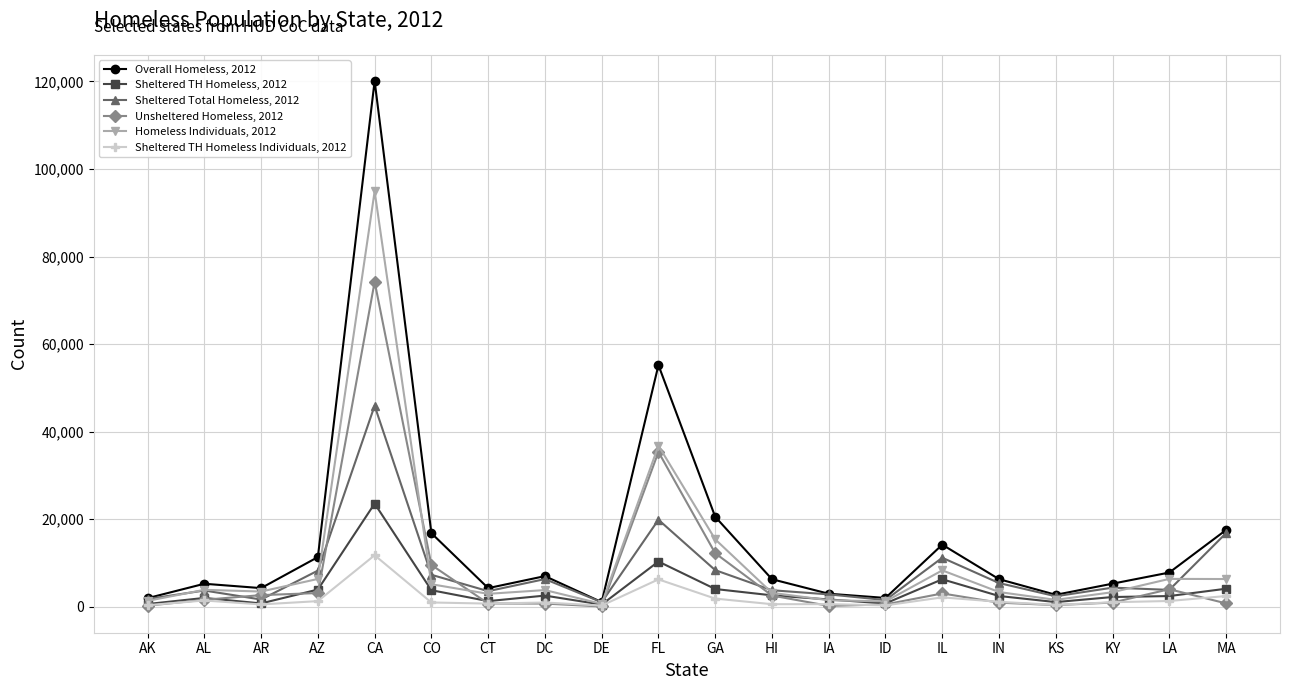

How many values in the Homeless Individuals, 2012 series are below 3767?

10